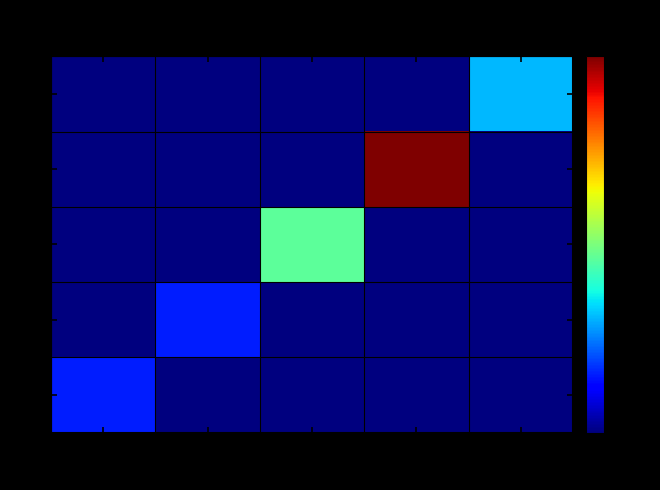

Which series has the largest total across all categories?

B